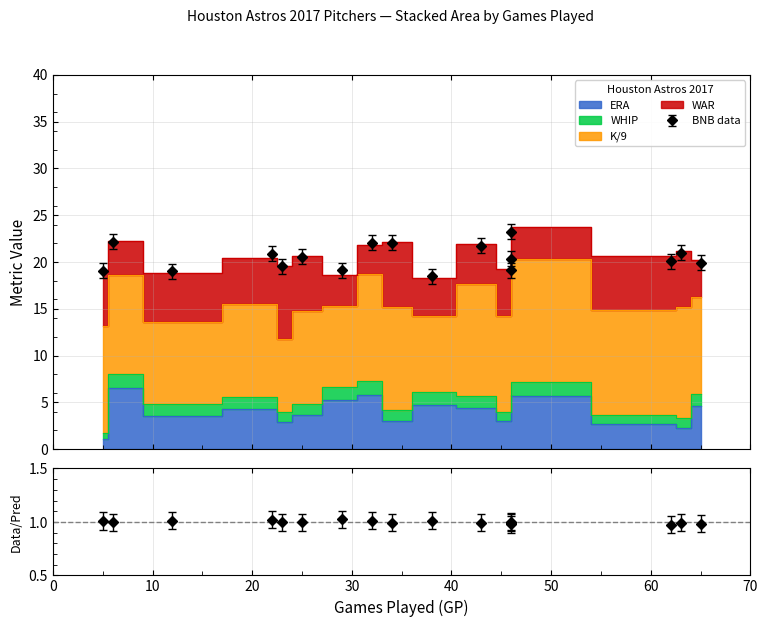

What is the maximum value shown in the chart?

13.1